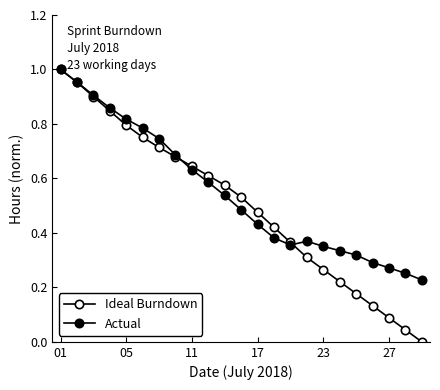

How many categories are shown in the chart?

23